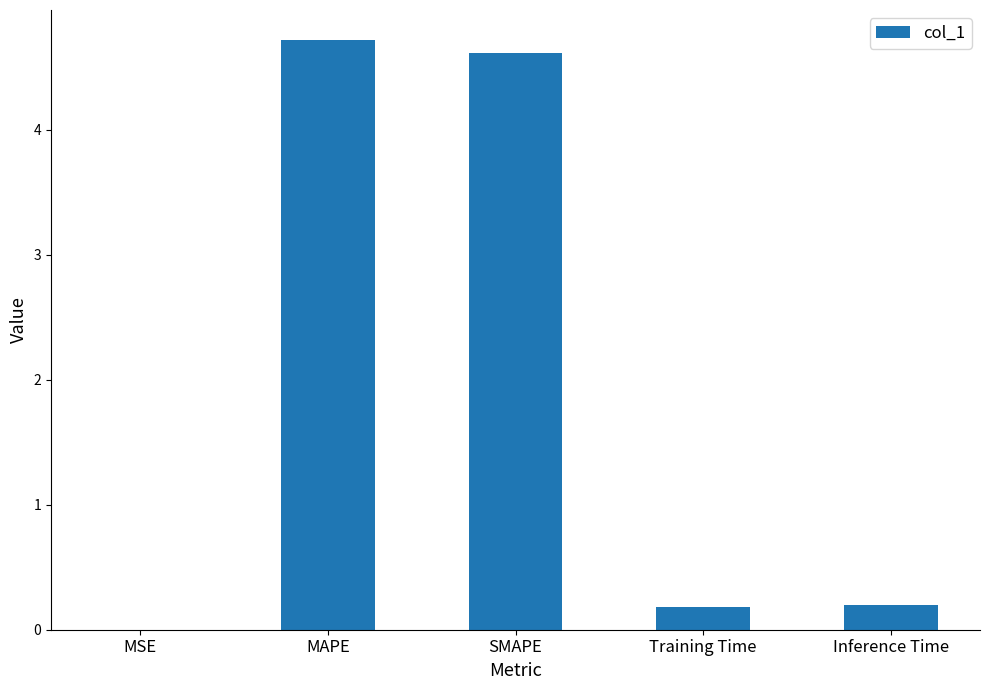

What is the sum of the values at SMAPE and Training Time?

4.8